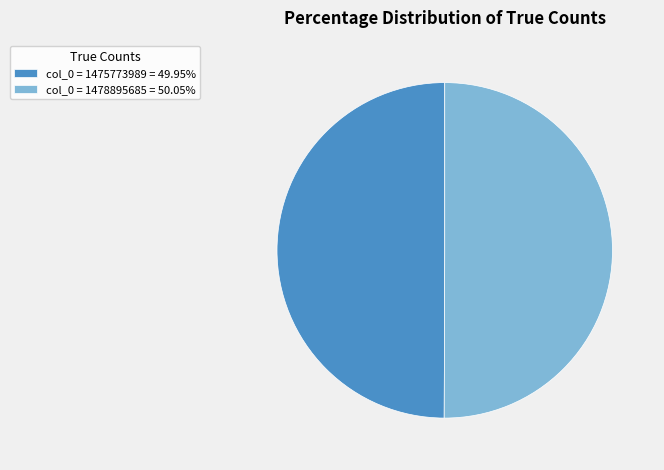

The col_0 = 1475773989 slice represents 37% of the pie. True or false?

False